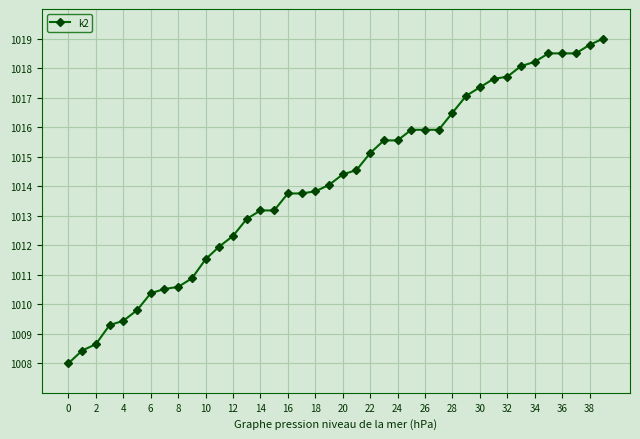

What is the average value?

1014.1